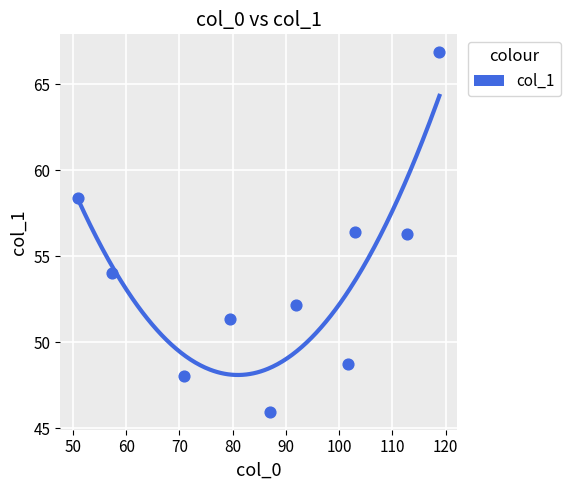

What is the range of Y values (max minus min)?

20.9